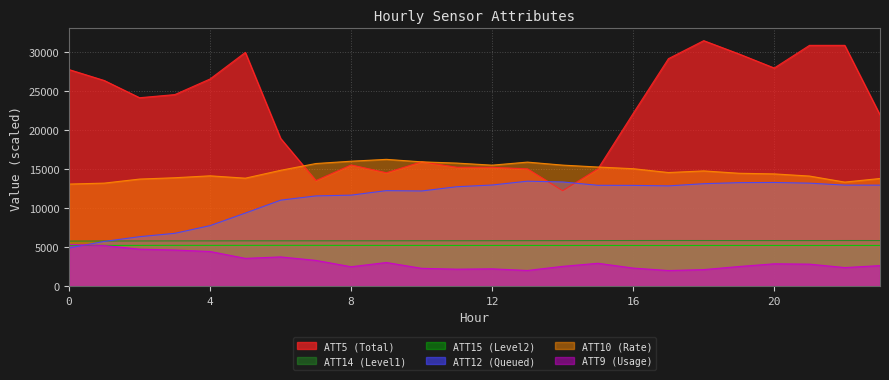

The ATT5 series shows 20670.5 at 13. True or false?

False